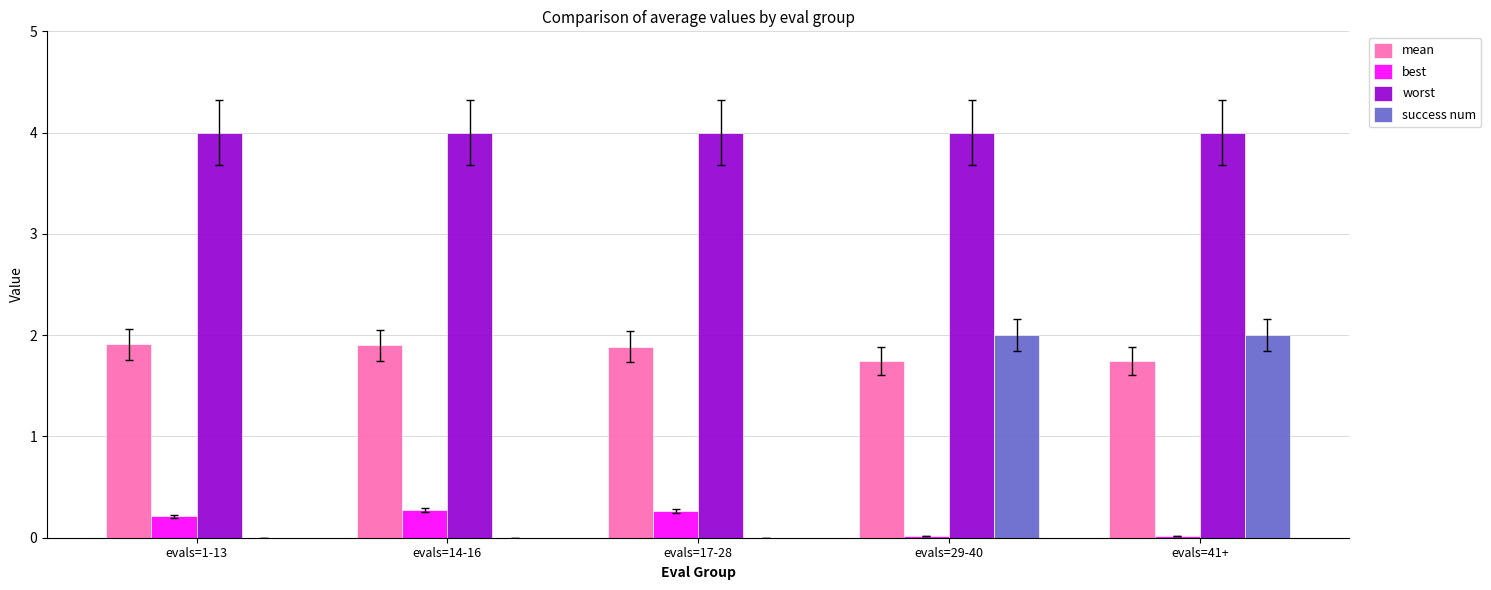

Which series changed the most between evals=17-28 and evals=29-40?

success num